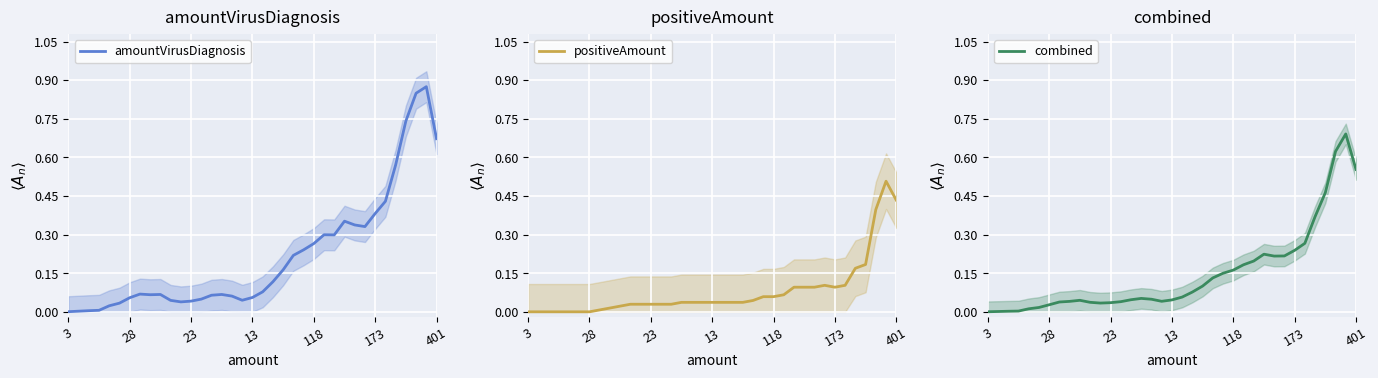

At which category does combined reach its first local peak?

9